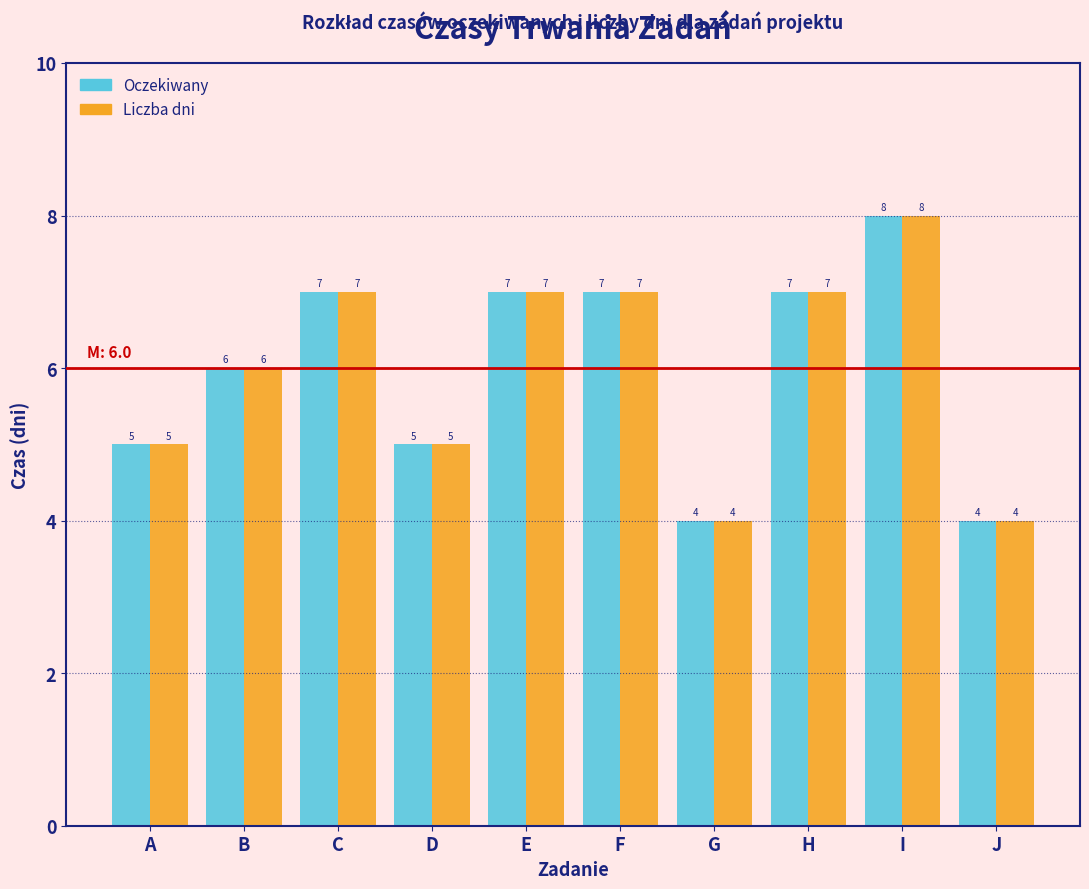

Reading left to right, list all the values displayed in this chart.

Oczekiwany: A=5	B=6	C=7	D=5	E=7	F=7	G=4	H=7	I=8	J=4
Liczba dni: A=5	B=6	C=7	D=5	E=7	F=7	G=4	H=7	I=8	J=4